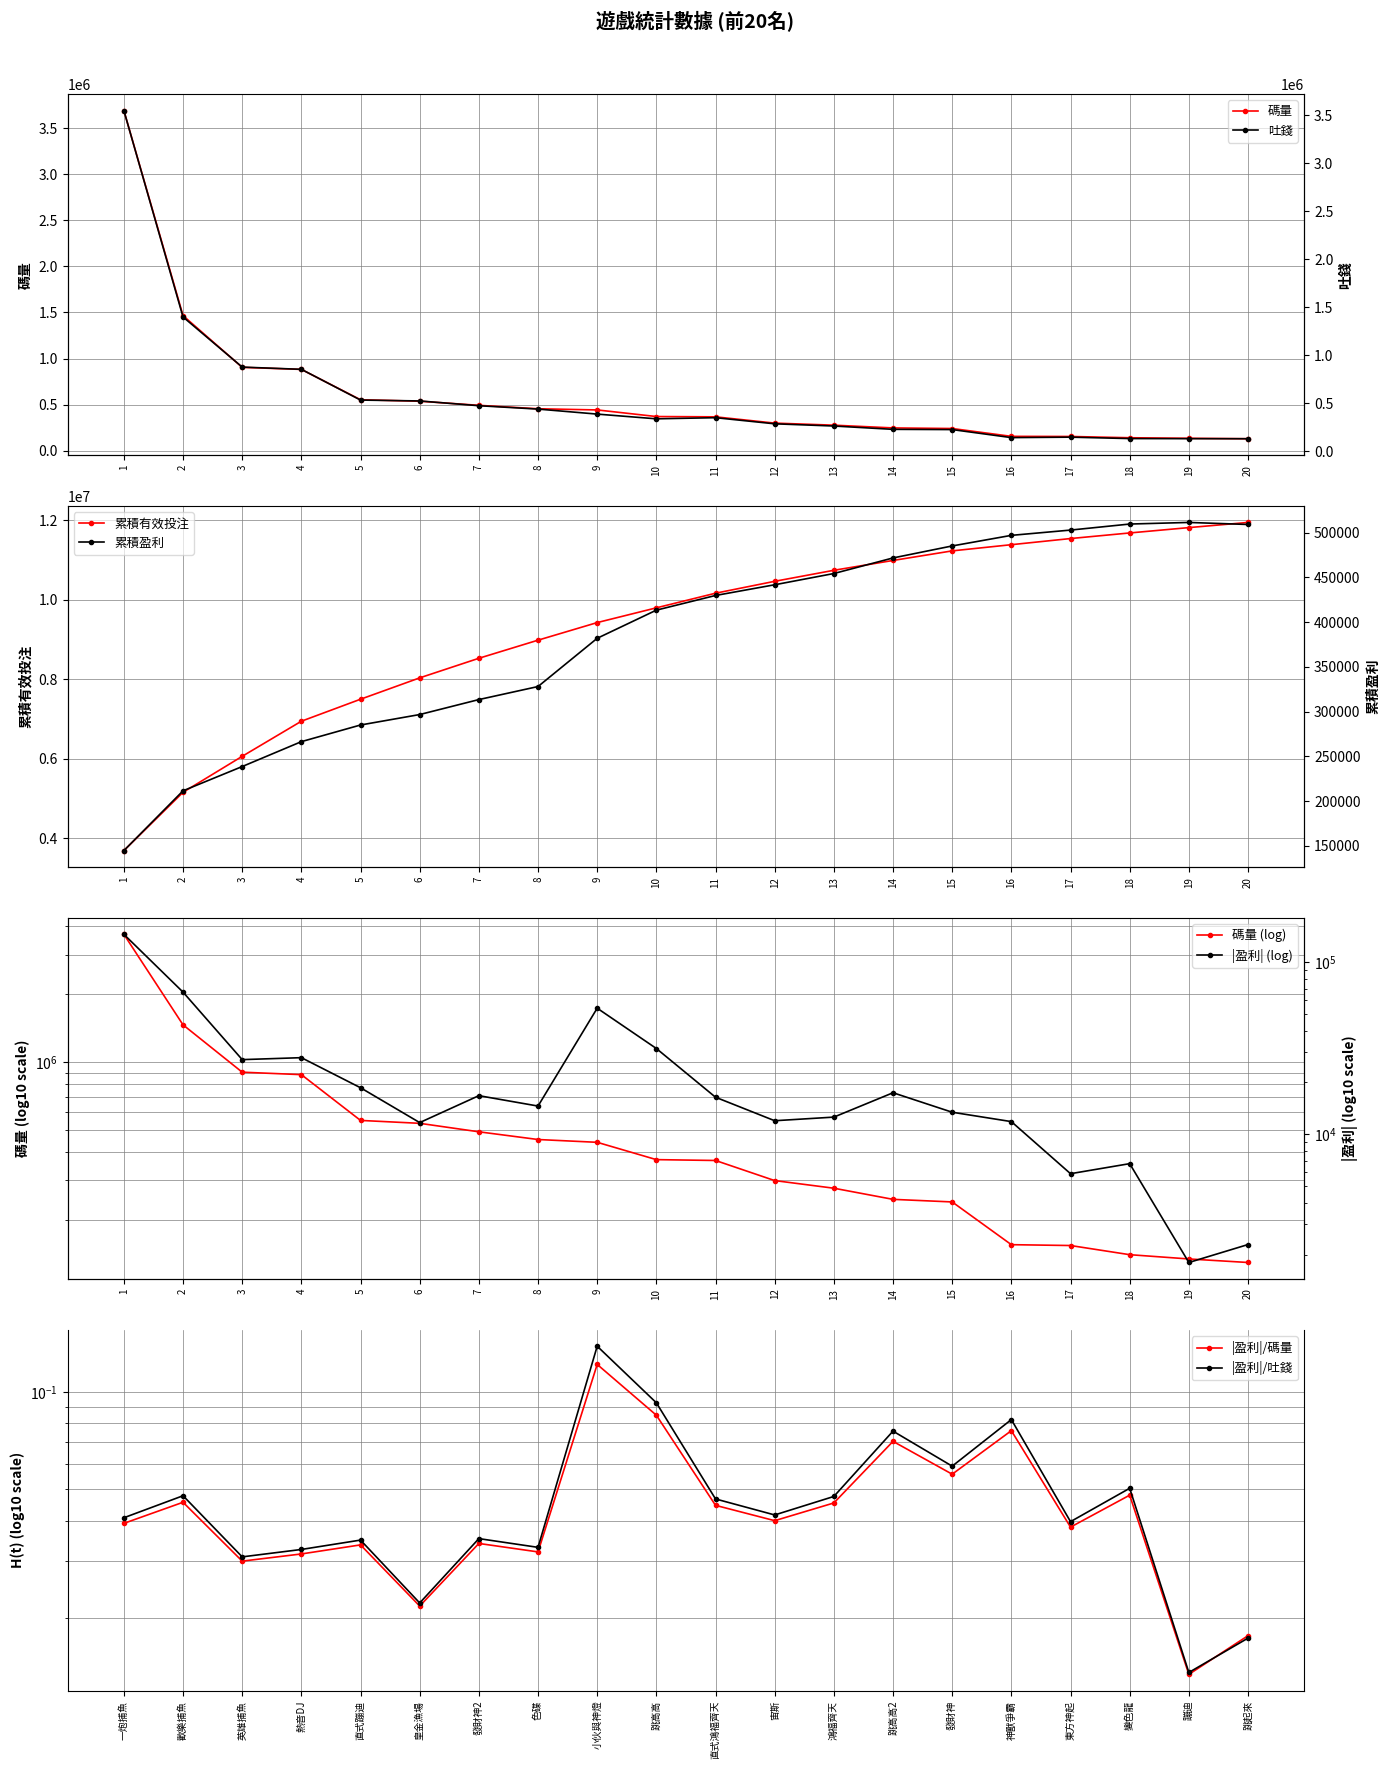

The value of 碼量 at 2 is 856692.8. True or false?

False